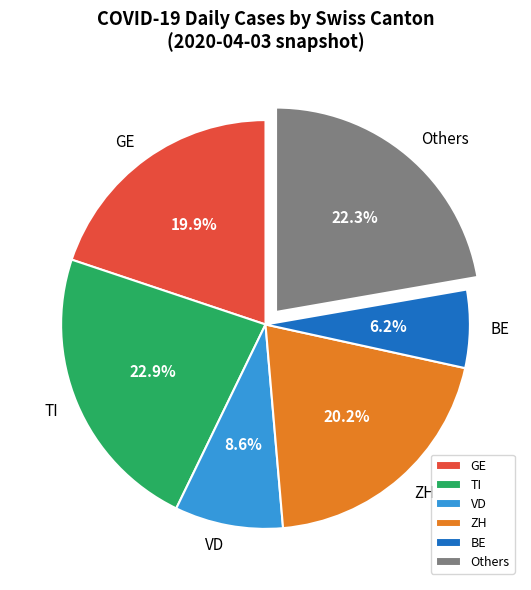

Which slice is the smallest?

BE